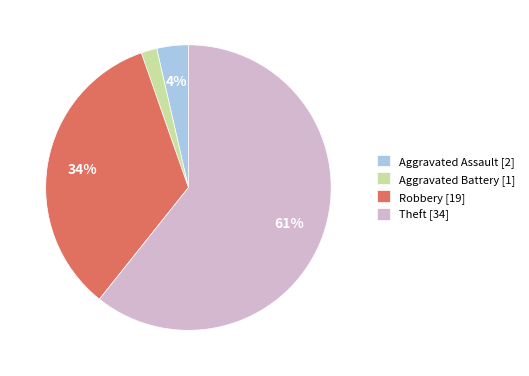

True or false: Theft accounts for 61% of the total.

True